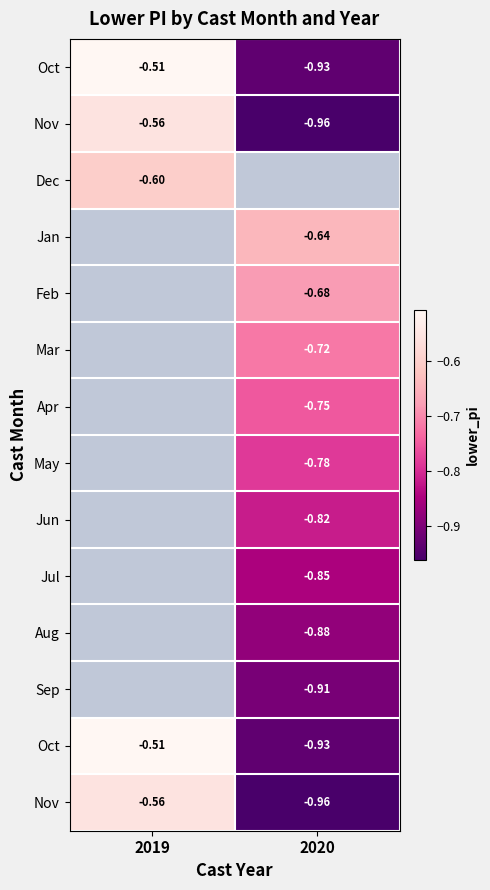

Which has a higher value, 2019 or 2020?

2019